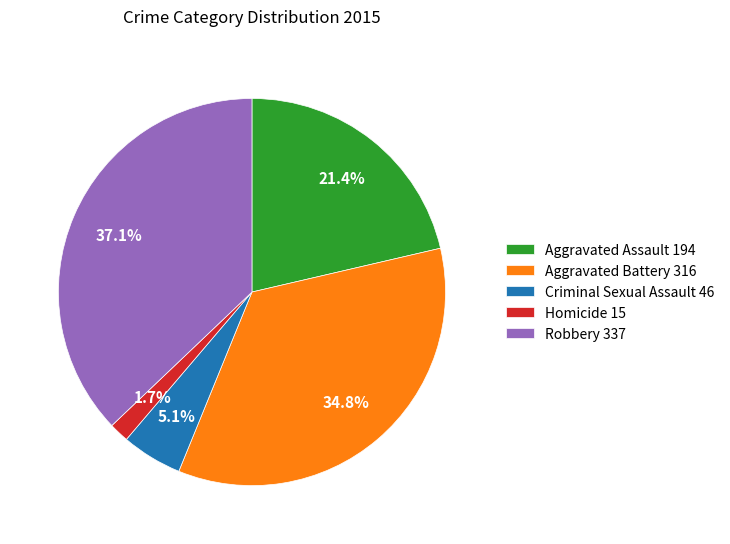

To the nearest percent, what portion does Aggravated Assault represent?

21%